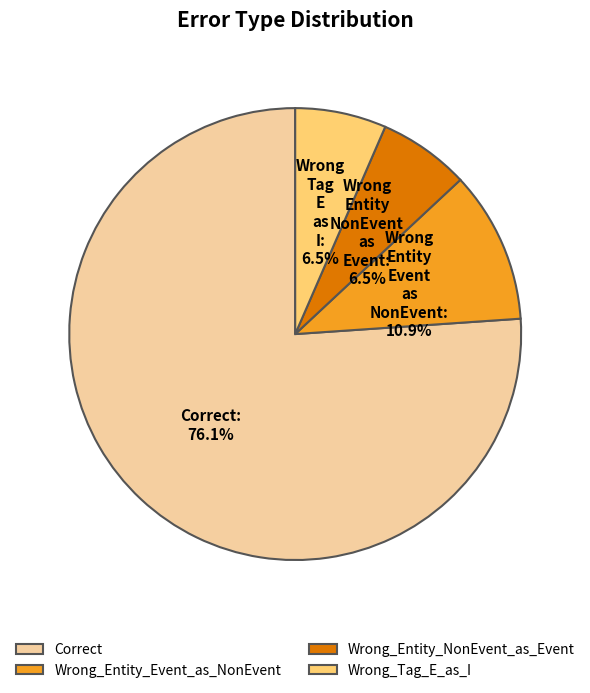

What is the ratio of the value at Correct to the value at Wrong_Entity_NonEvent_as_Event?

11.7